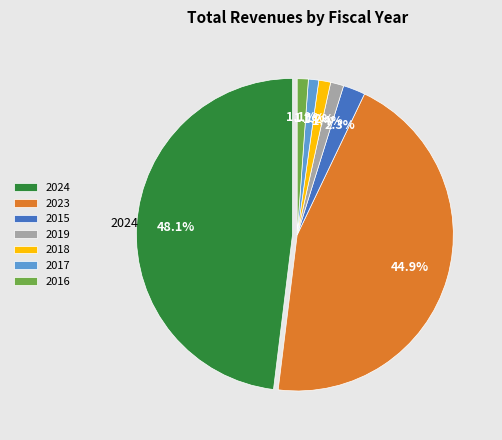

The 2017 slice represents 1% of the pie. True or false?

True